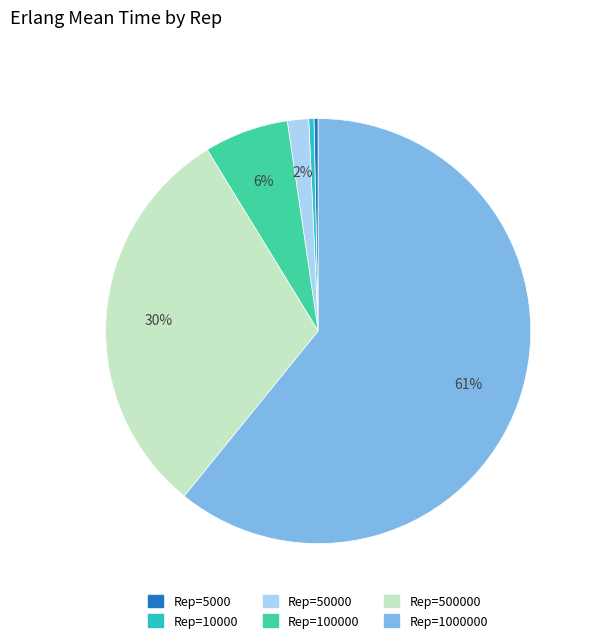

To the nearest percent, what percentage of the pie is Rep=500000?

30%